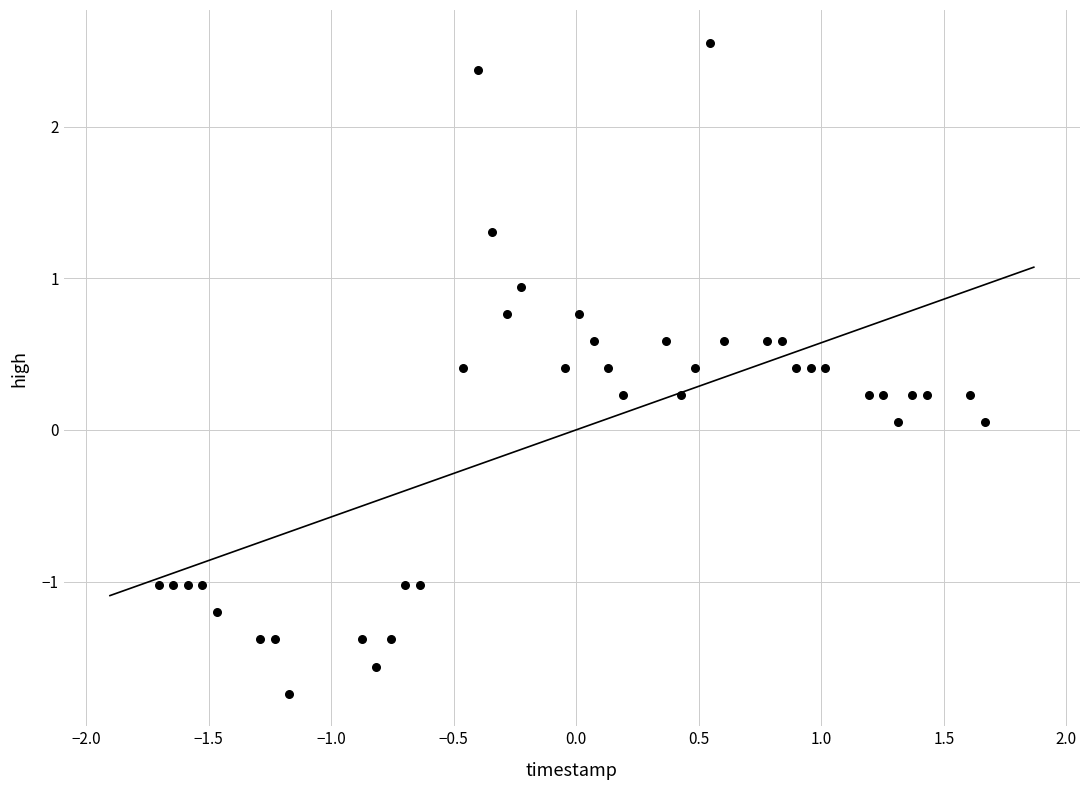

What is the range of Y values (max minus min)?

4.3